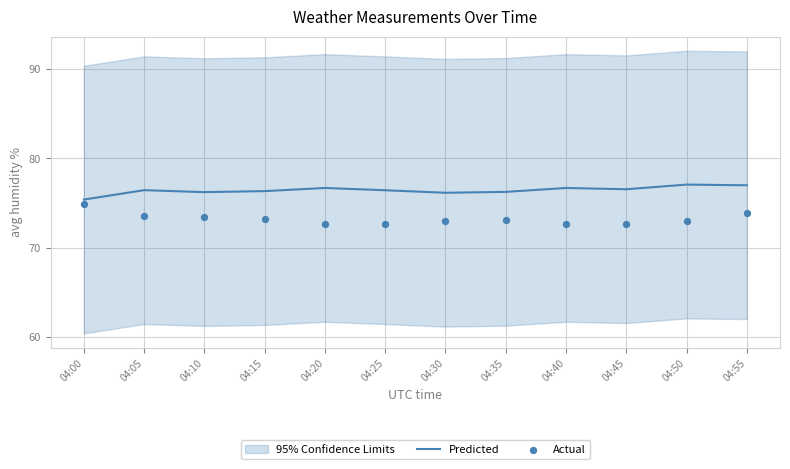

At which category is the sum across all series the highest?

04:55